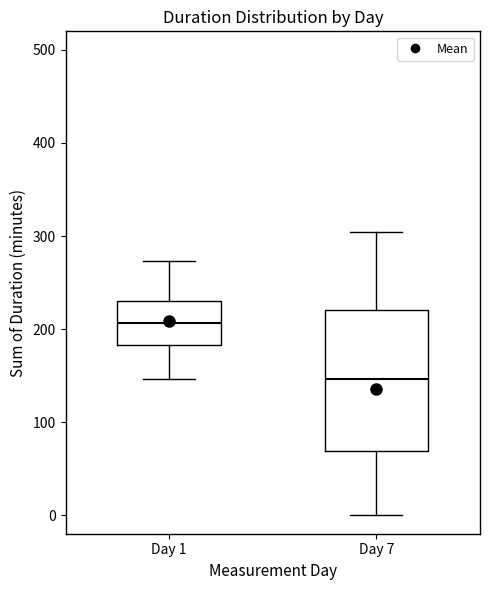

Which box has the lowest median line?

Day 7